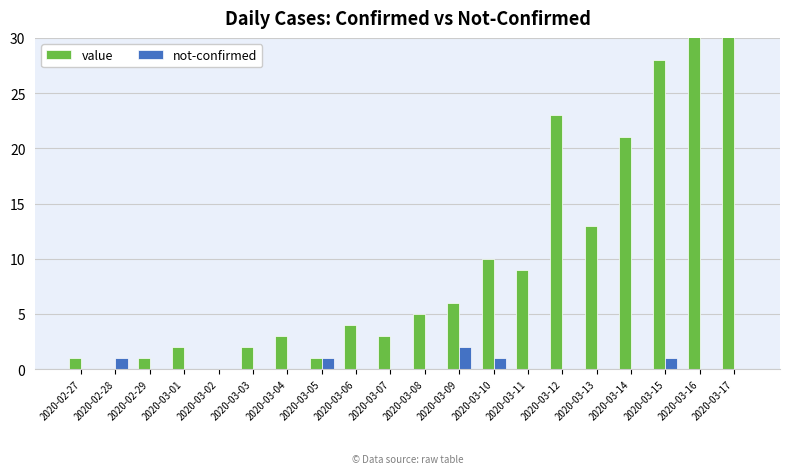

The not-confirmed series shows 0 at 2020-02-27. True or false?

True